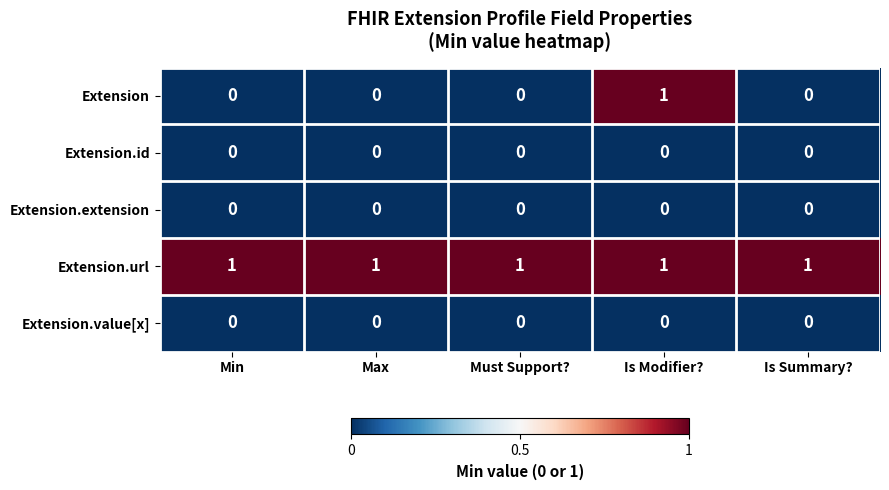

Which series has the largest total across all categories?

Extension.url